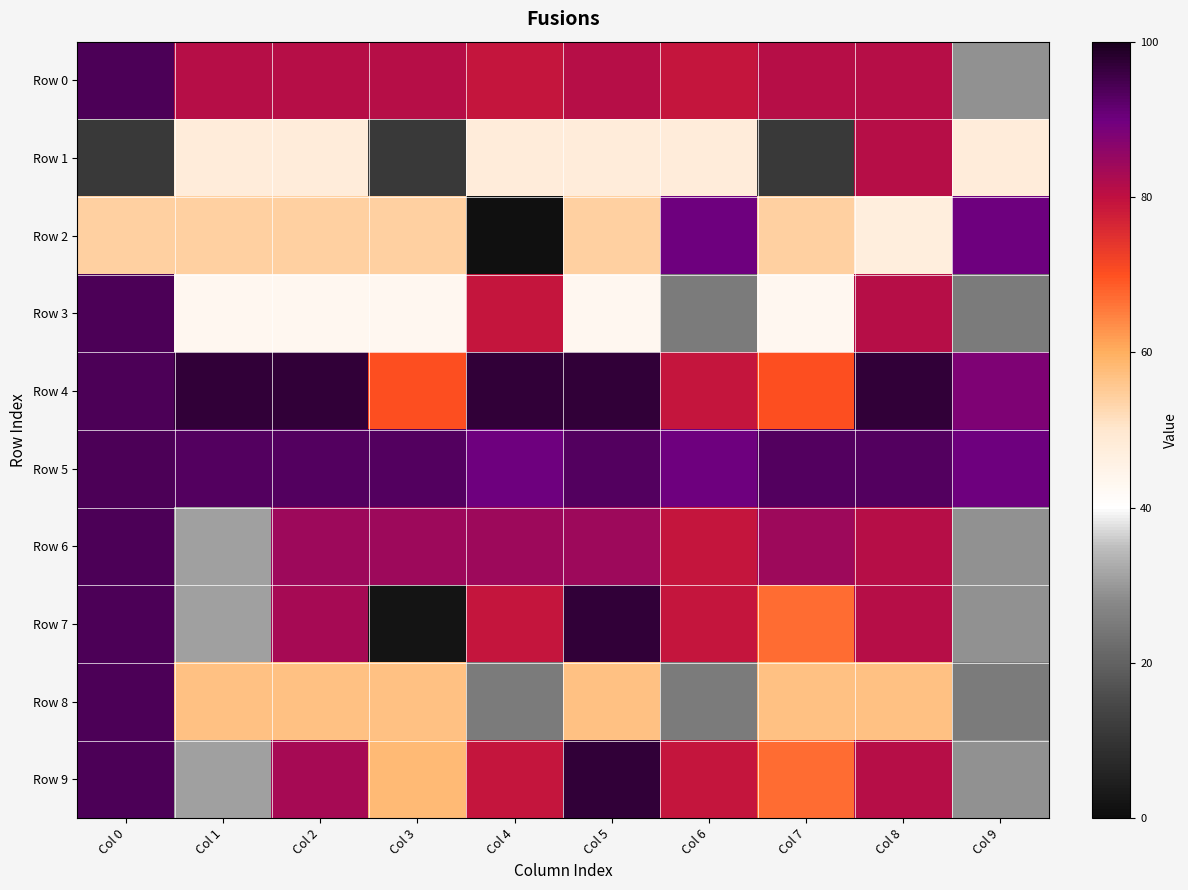

What is the maximum value shown in the chart?

97